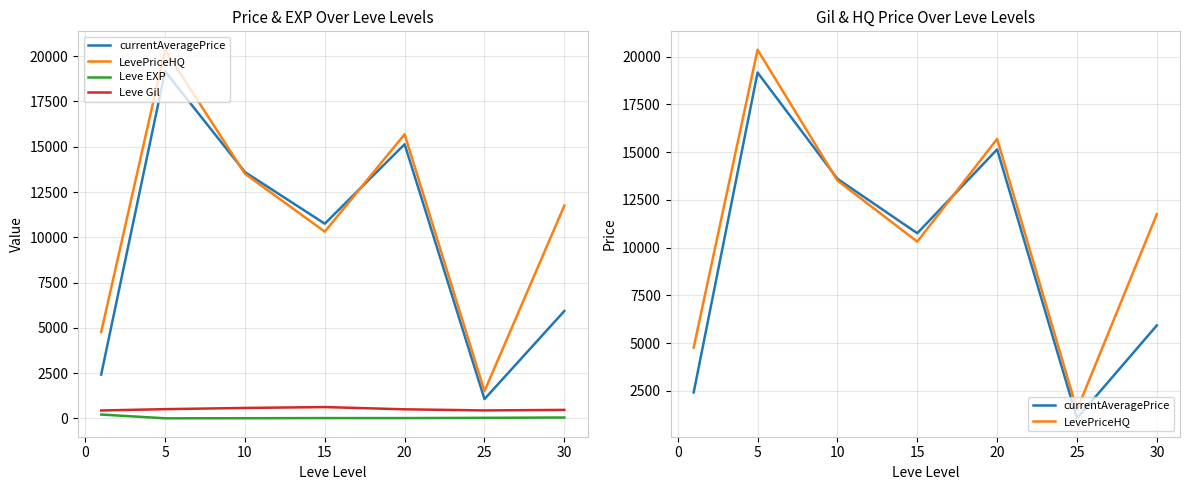

How many categories are shown in the chart?

7